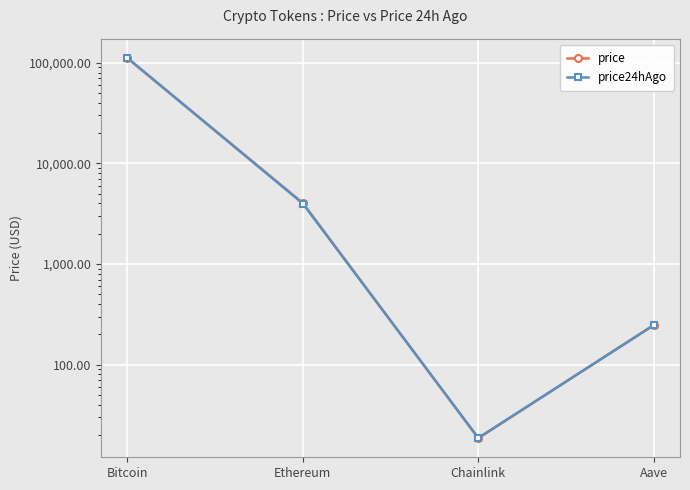

What position from the left is Ethereum?

2